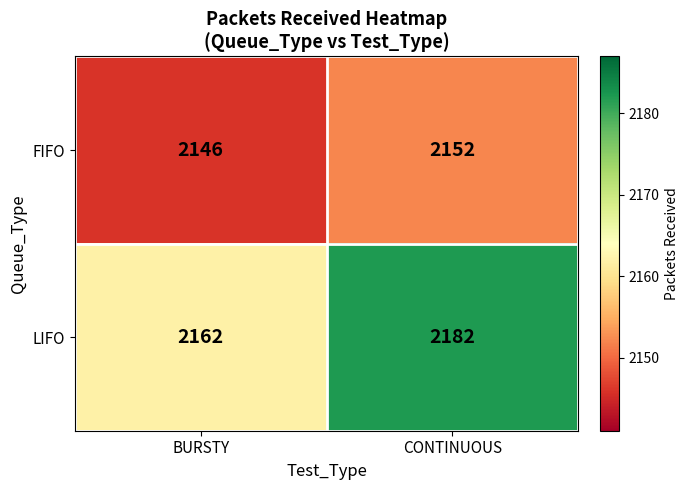

What is the sum of the LIFO values at BURSTY and CONTINUOUS?

4344